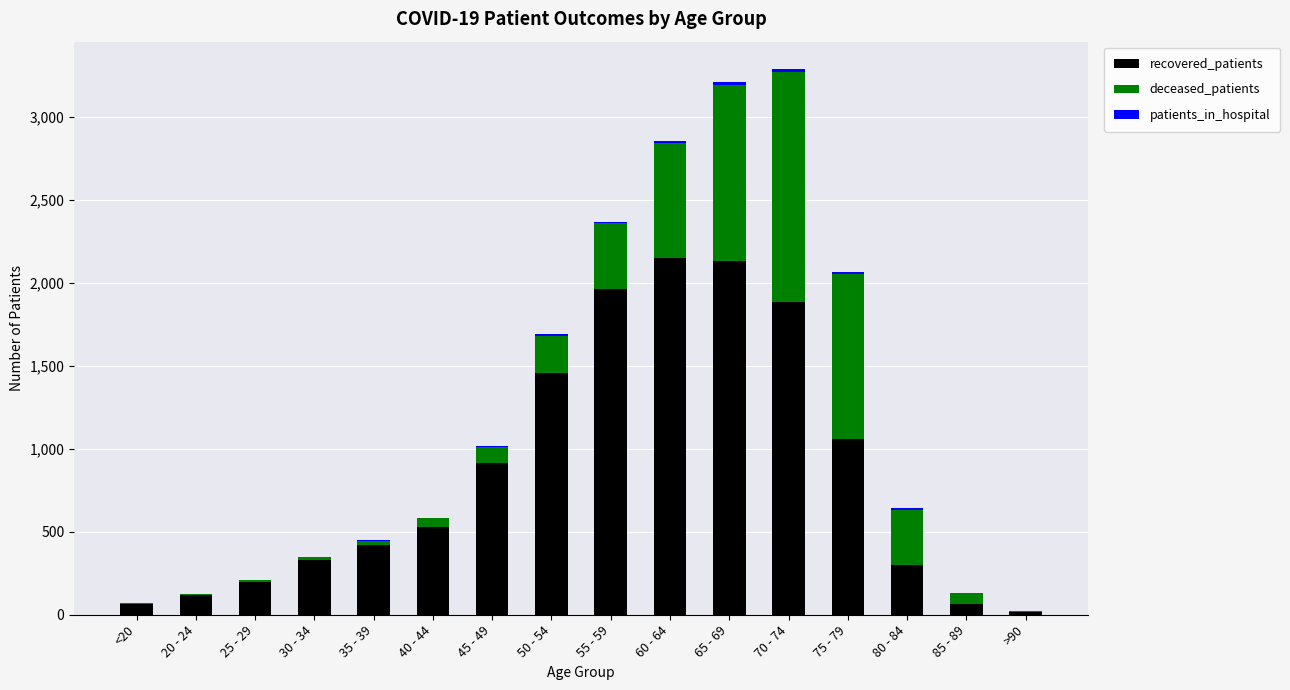

What is the maximum value for recovered_patients?

2151